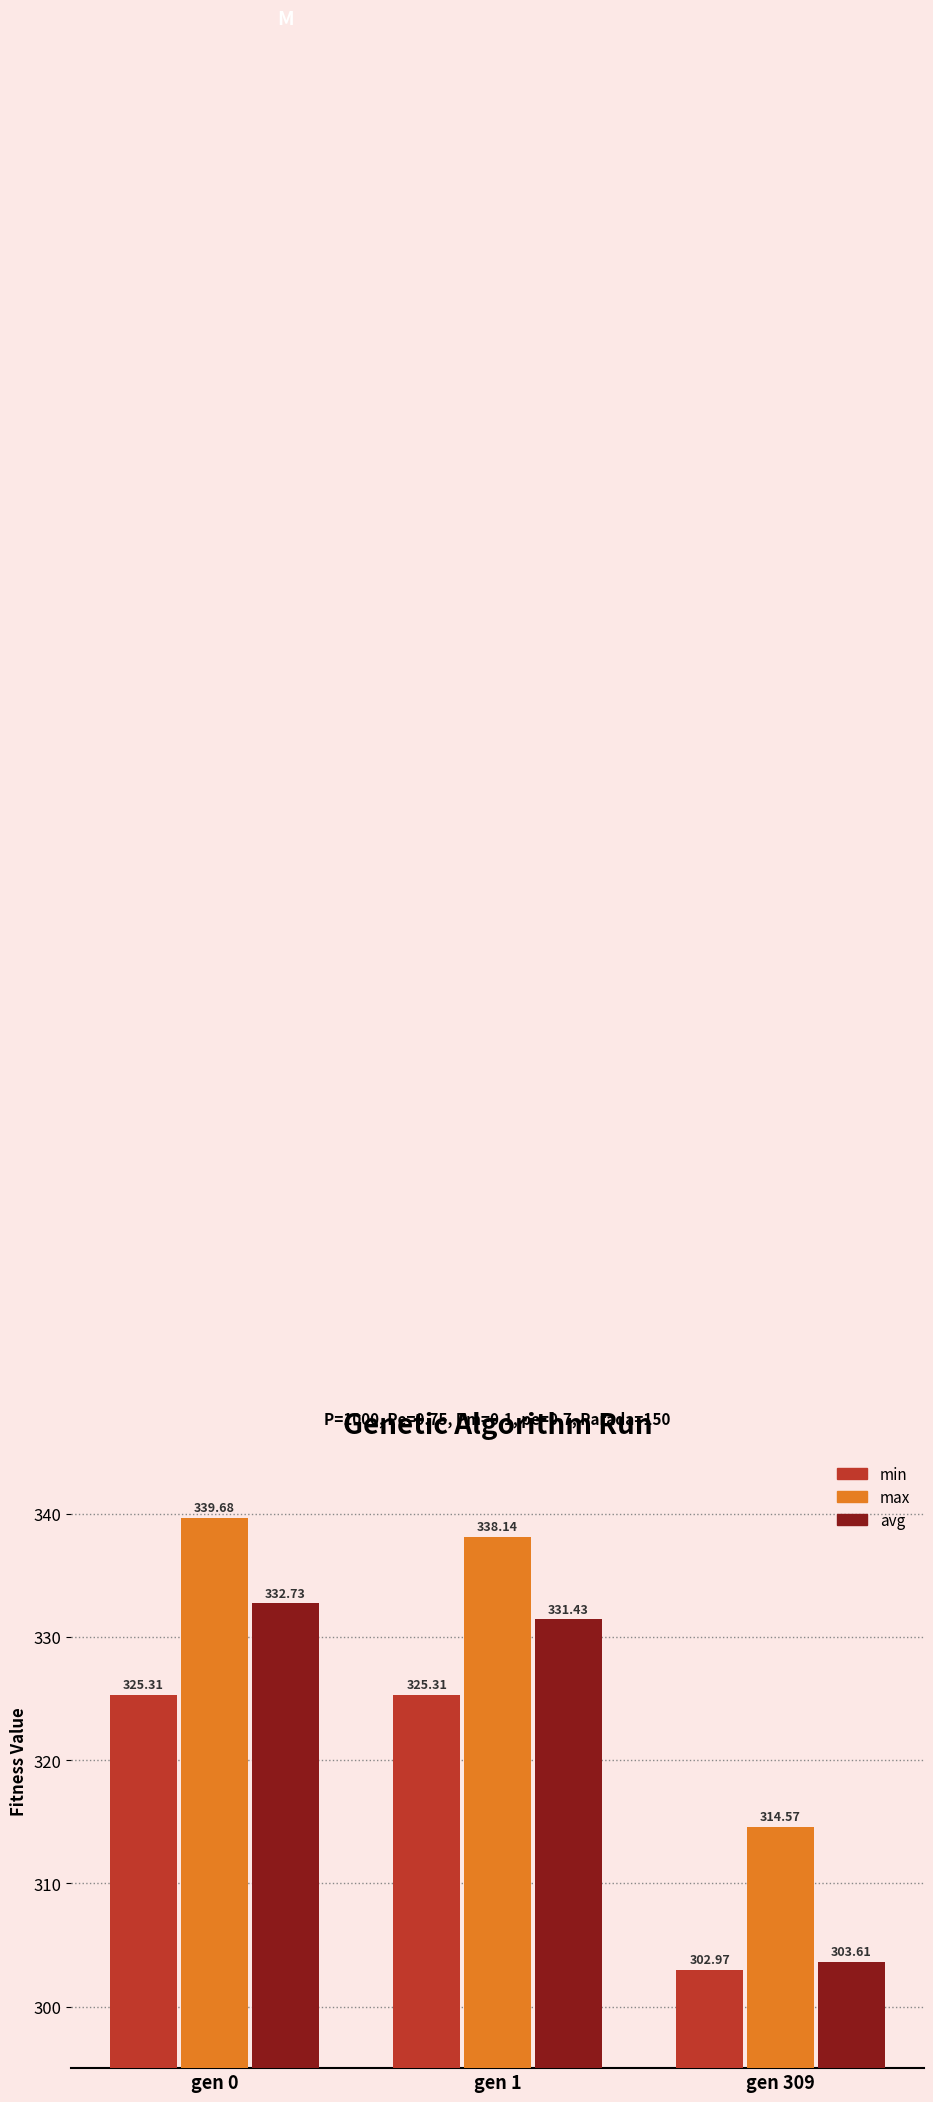

The avg series shows 127.8 at gen 1. True or false?

False